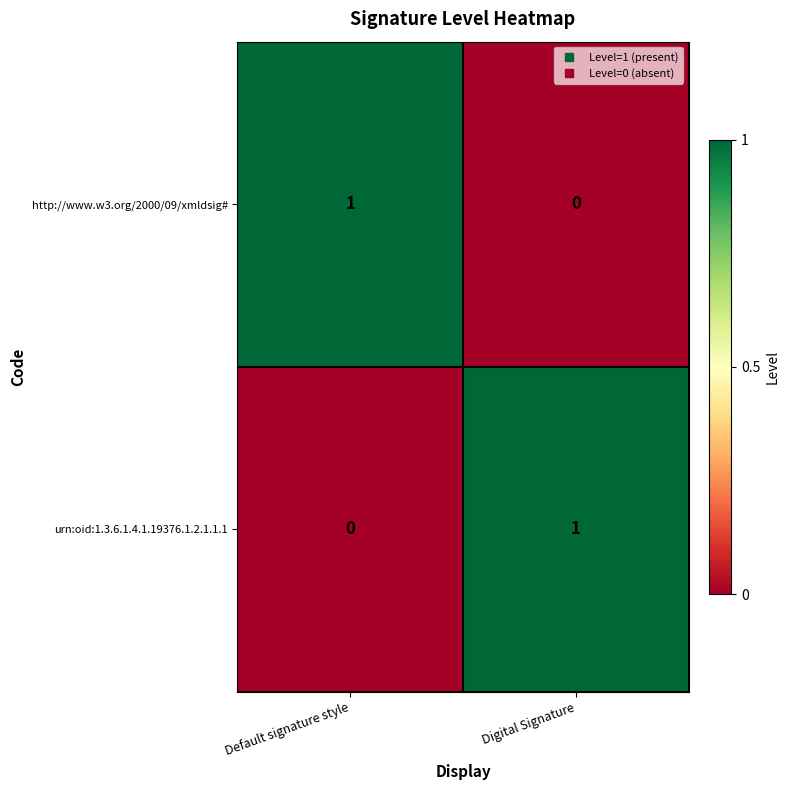

Is it true that http://www.w3.org/2000/09/xmldsig# equals 0 at Digital Signature?

True